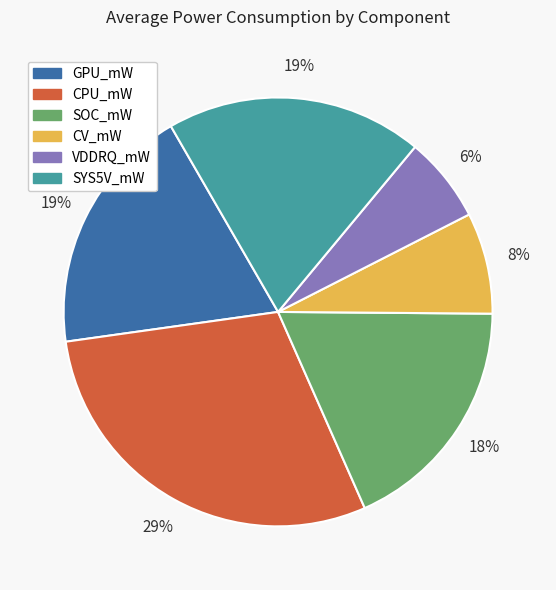

Count the number of slices in the pie.

6